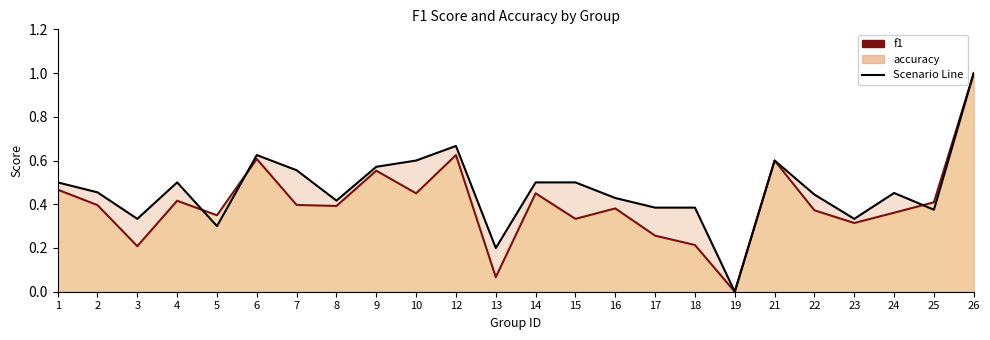

Which category has the highest value in the f1 series?

26